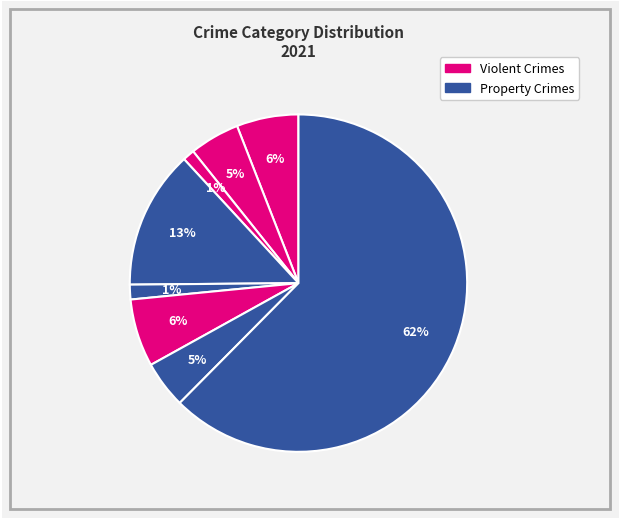

Is there a majority slice in this chart?

Yes